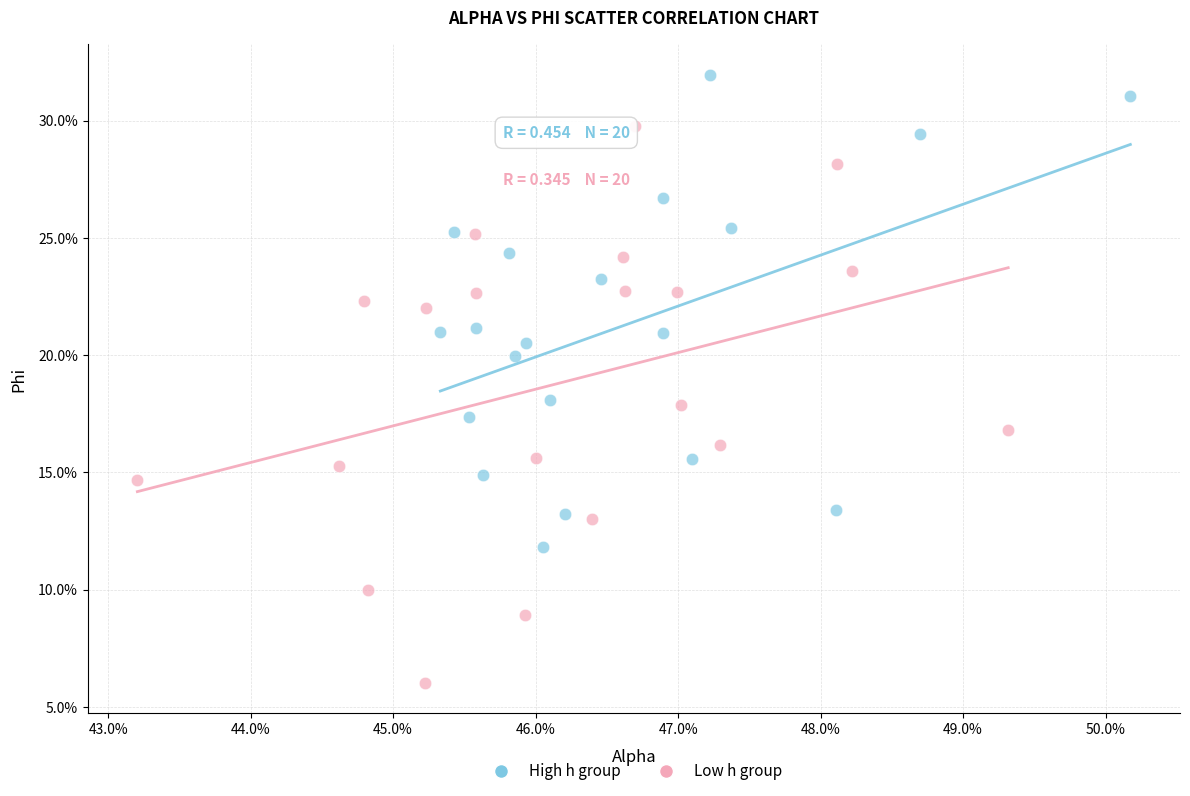

Which series reaches the minimum Y coordinate?

Low h group